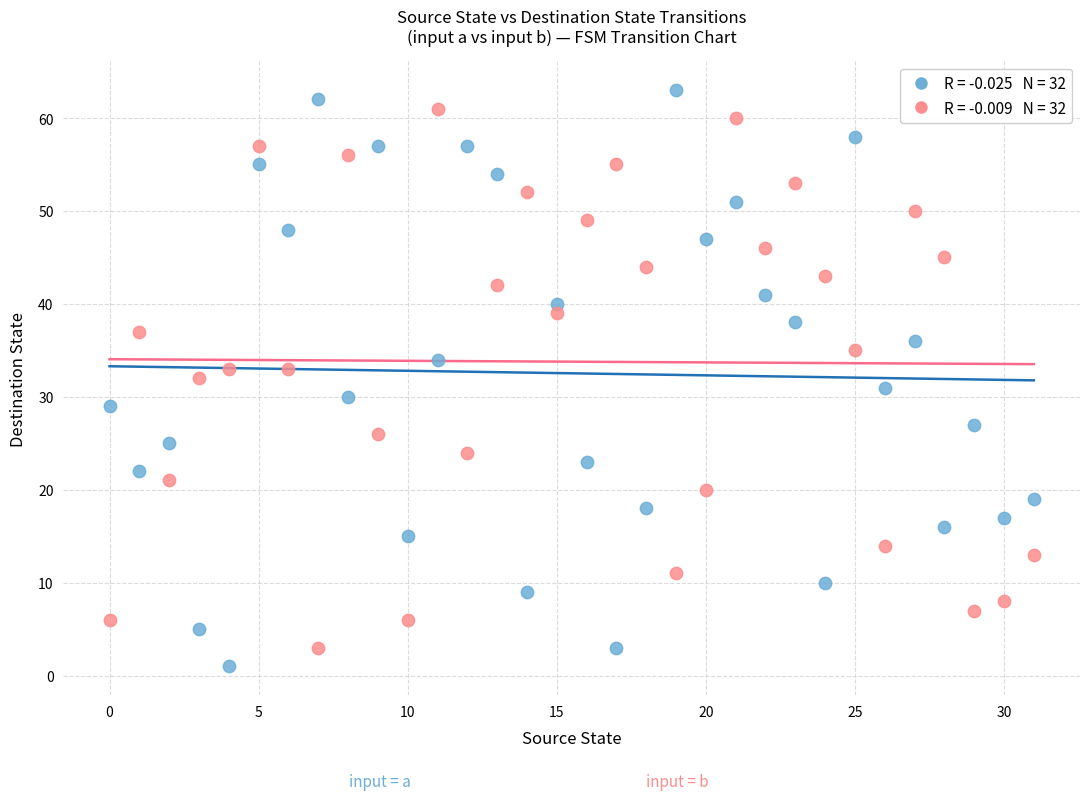

Across all data points, what is the range of Y values (max minus min)?

62